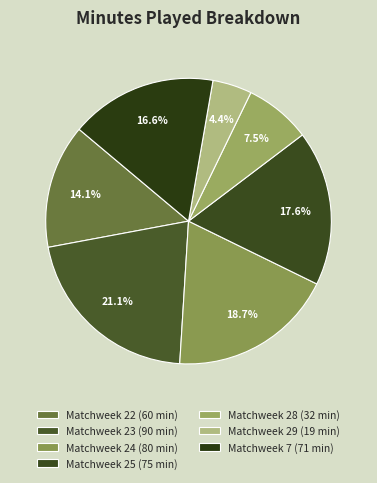

Is the sum of Matchweek 29 and Matchweek 25 greater than half?

No